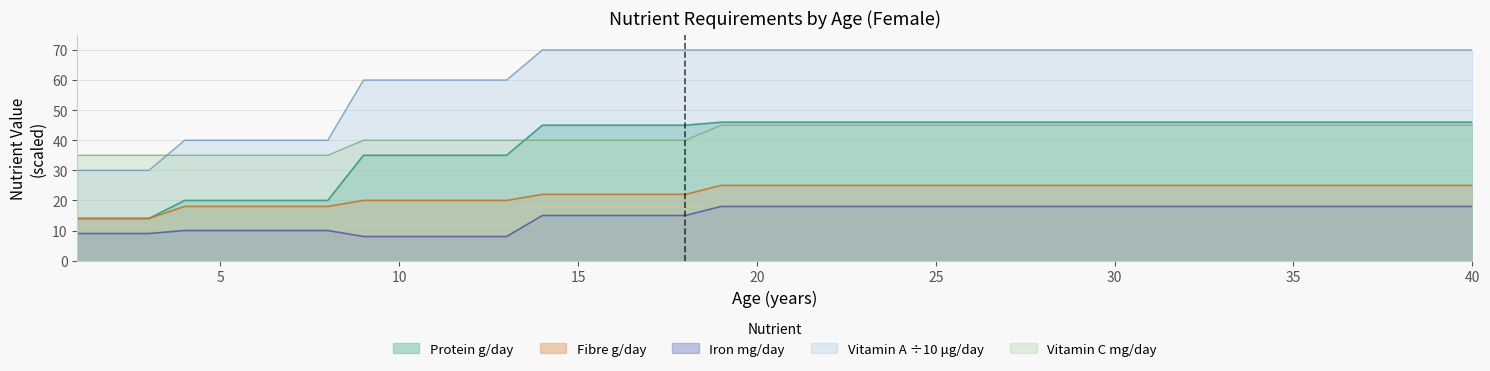

What is the maximum value for Fibre g/day?

25